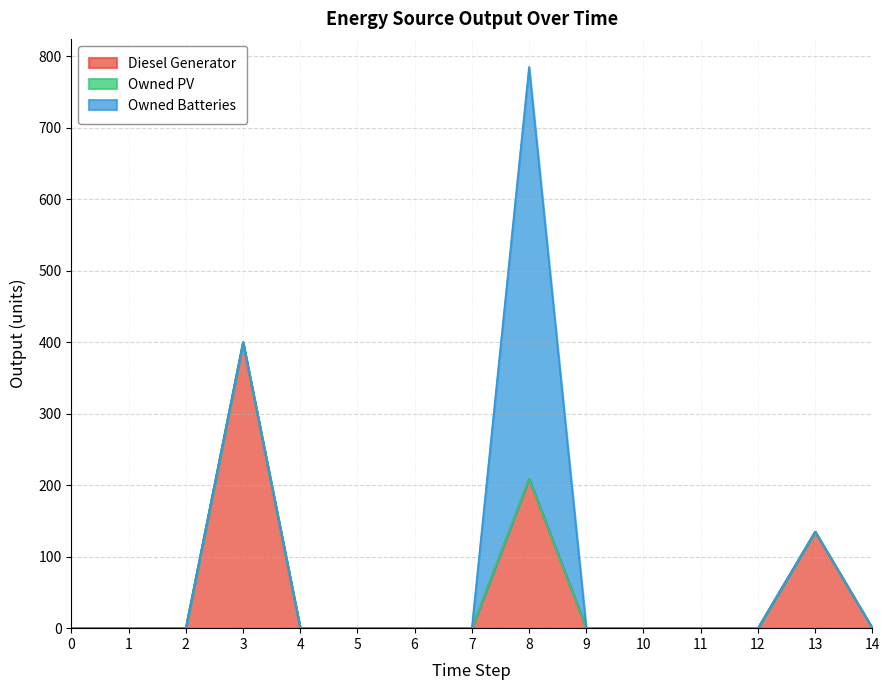

Does the chart have visible grid lines?

Yes